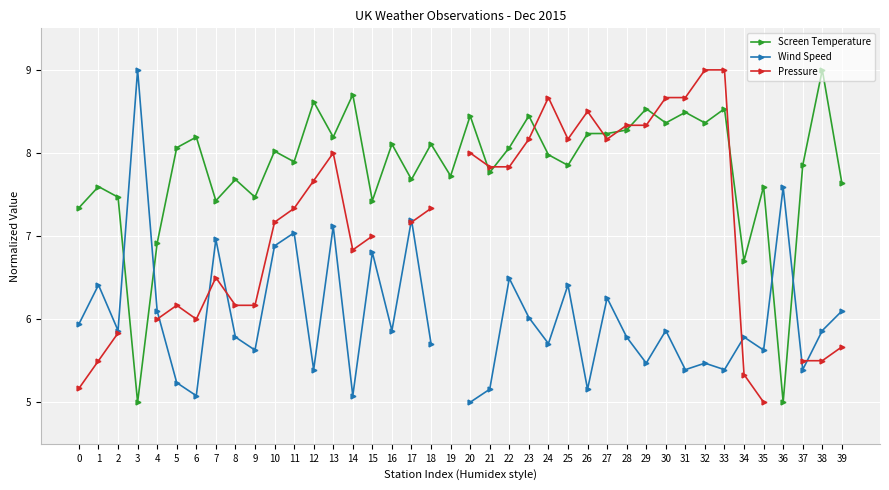

What is the total value across all series at 13?

23.3